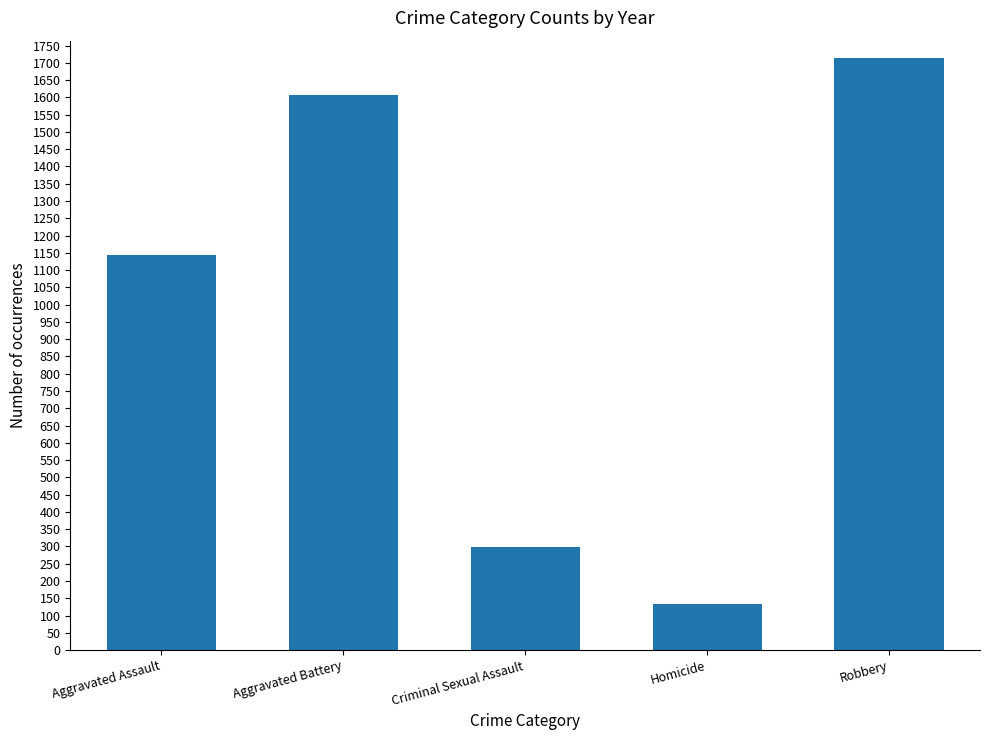

What is the minimum value shown in the chart?

132